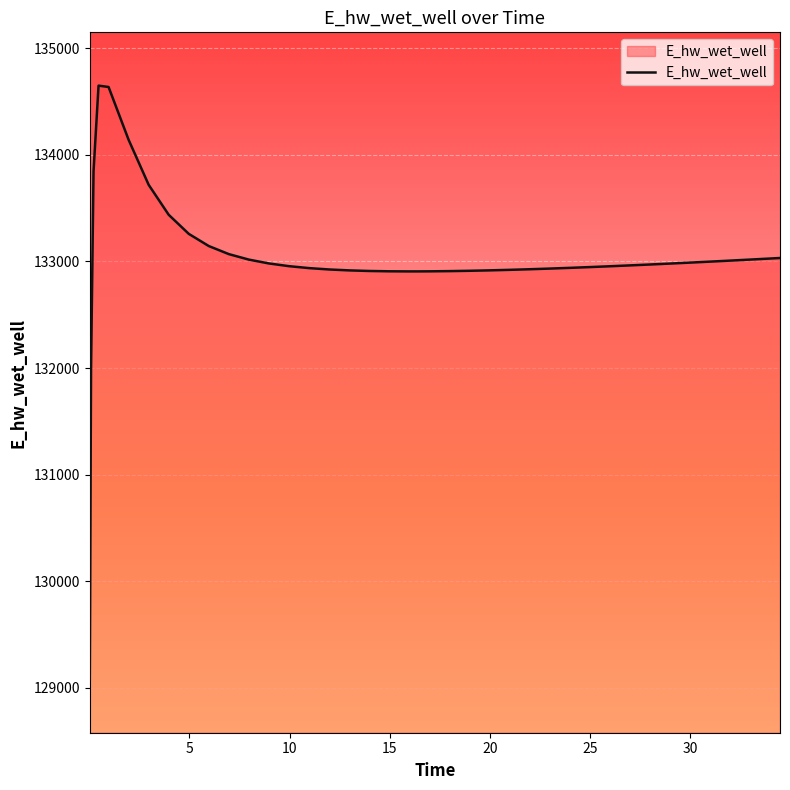

What is the smallest value displayed?

129078.3